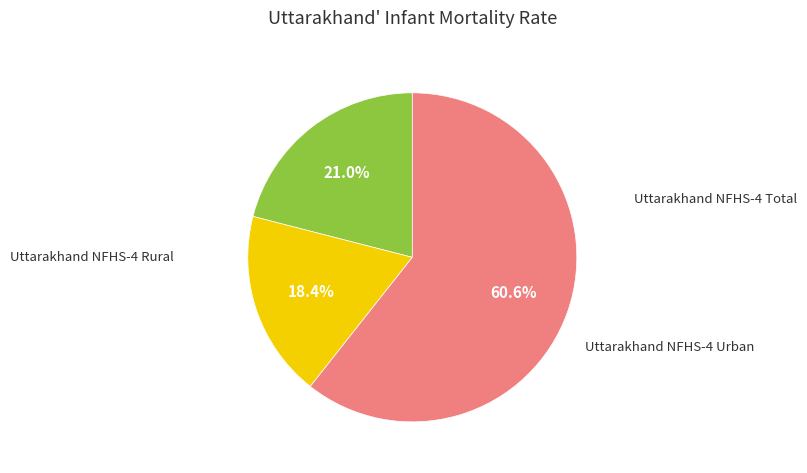

Is there a majority slice in this chart?

Yes